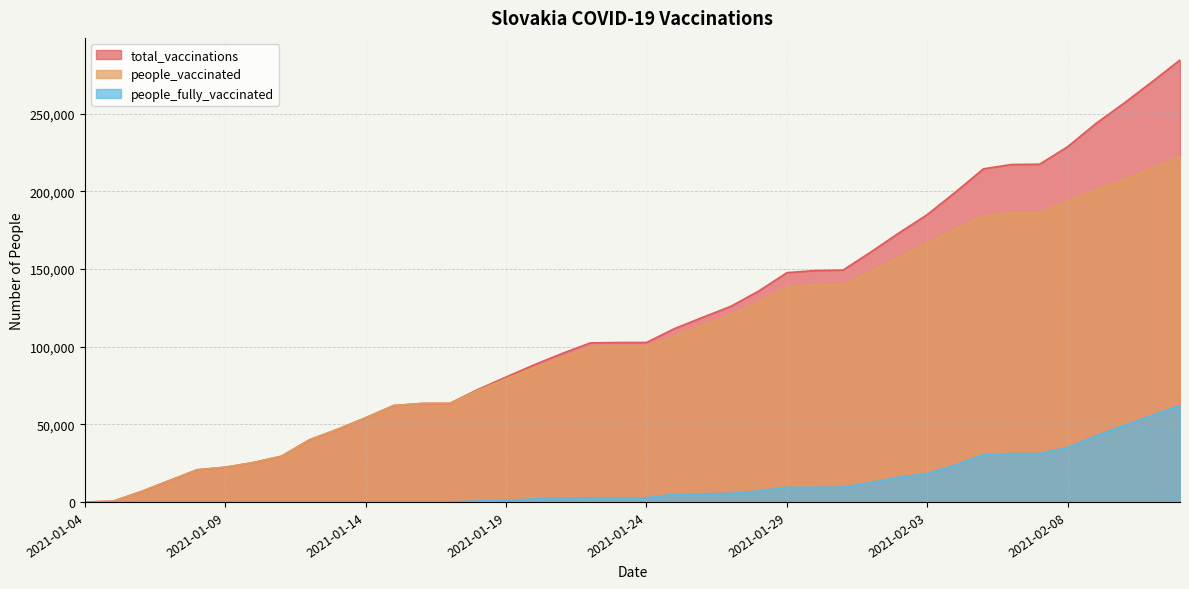

True or false: people_fully_vaccinated and people_vaccinated intersect in this chart.

False